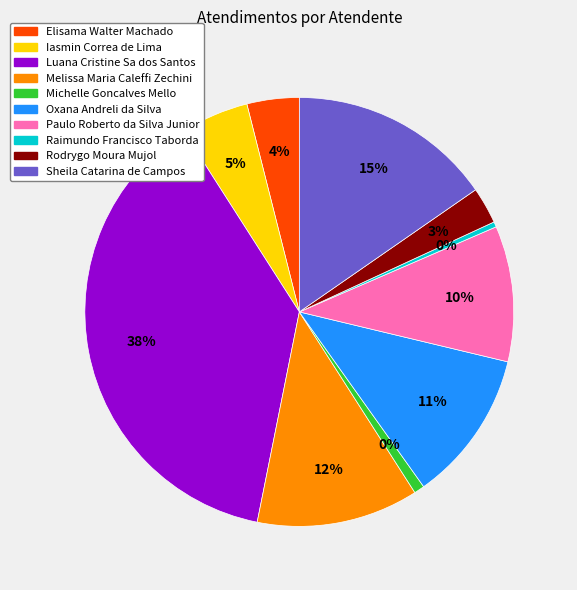

To the nearest percent, what is the combined percentage of Melissa Maria Caleffi Zechini and Michelle Goncalves Mello?

13%